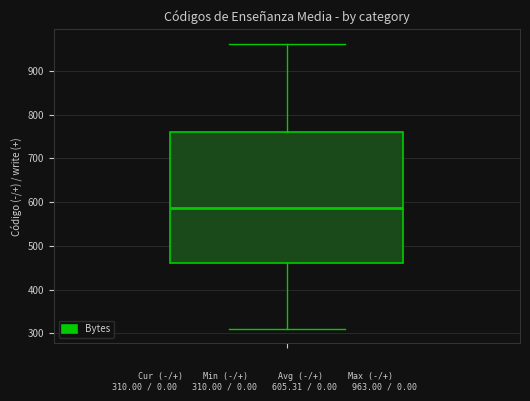

Where is the lower edge of the box on the y-axis? The values are not printed on the chart, so give them approximately, as read against the axis.

460